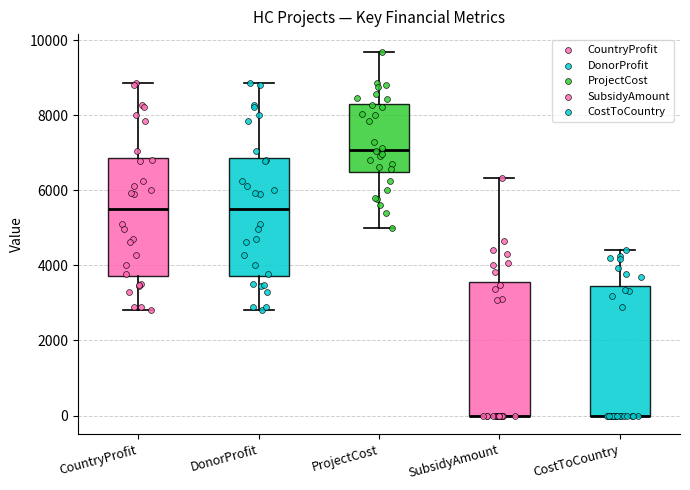

Reading left to right, read every box against the y-axis: the position of its median line, the range the box covers, and the ends of its whiskers. The values are not printed on the chart, so give them approximately, as read against the axis.

CountryProfit: median 5400, box 3800 to 6800, whiskers 2800 to 8800
DonorProfit: median 5400, box 3800 to 6800, whiskers 2800 to 8800
ProjectCost: median 7000, box 6400 to 8200, whiskers 5000 to 9600
SubsidyAmount: median 0 (drawn on the box's lower edge), box 0 to 3600, whiskers 0 to 6400
CostToCountry: median 0 (drawn on the box's lower edge), box 0 to 3400, whiskers 0 to 4400